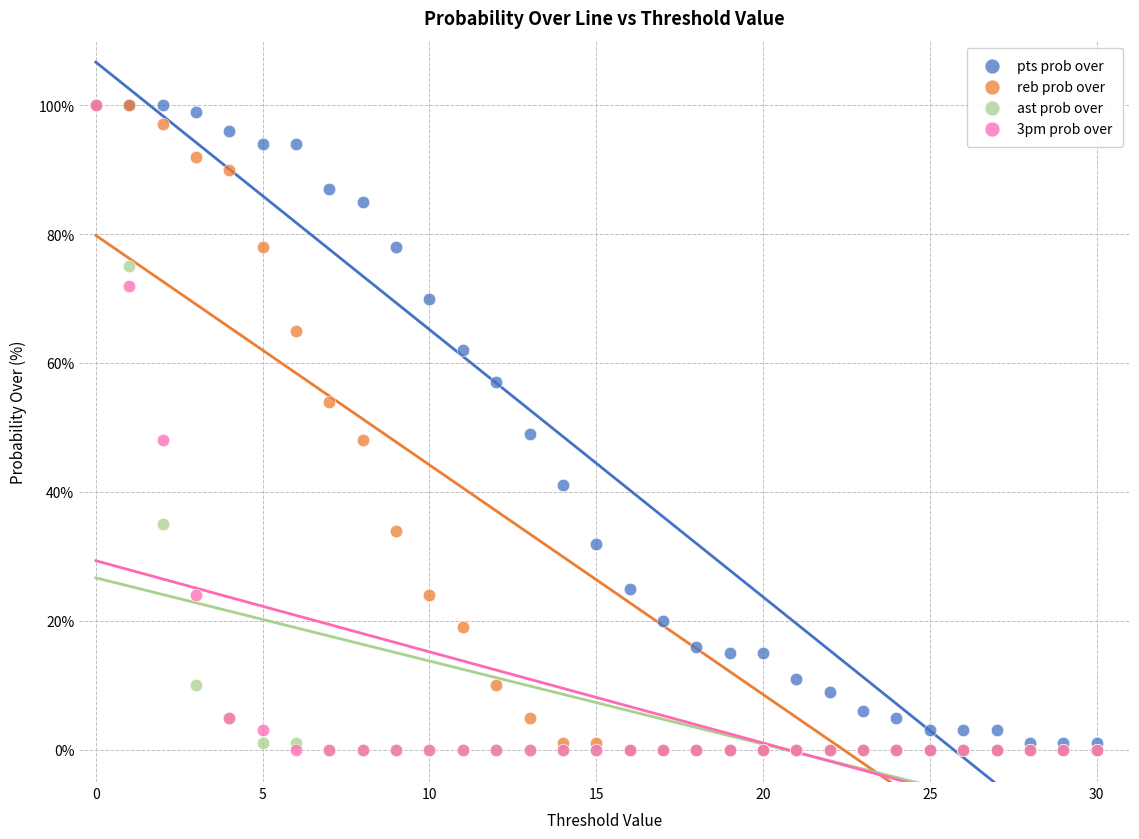

What are all the series names shown in the legend?

pts prob over, reb prob over, ast prob over, 3pm prob over